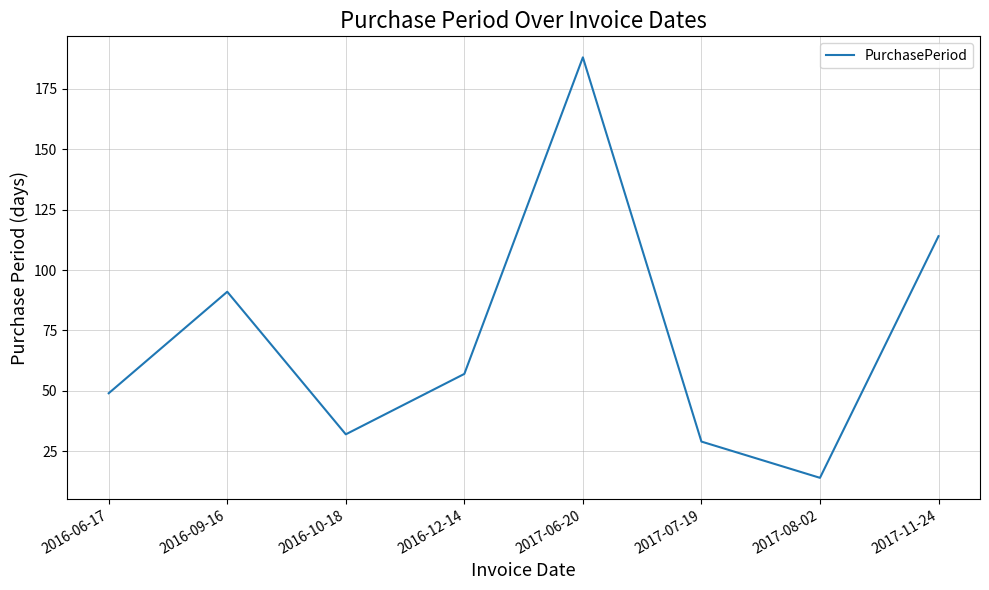

True or false: the data has more than 0 interior local peaks.

True